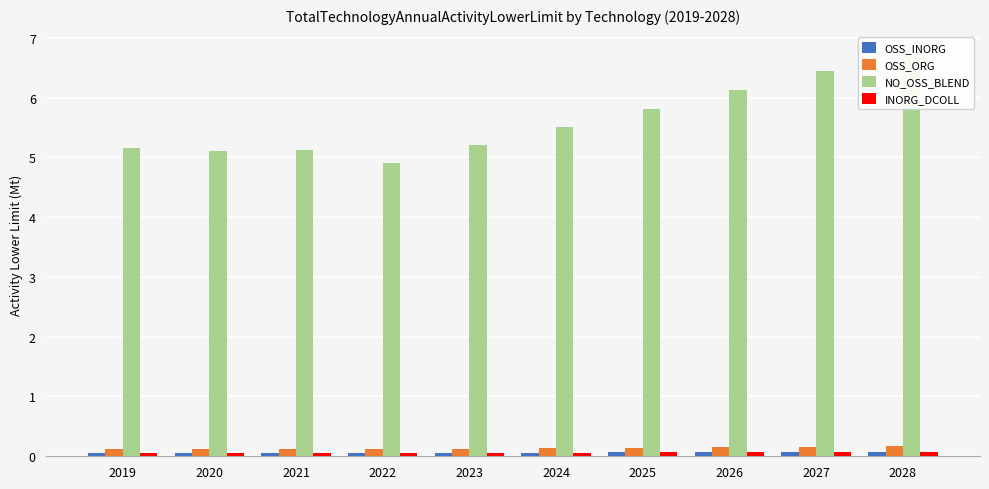

The value of NO_OSS_BLEND at 2022 is 4.9. True or false?

True